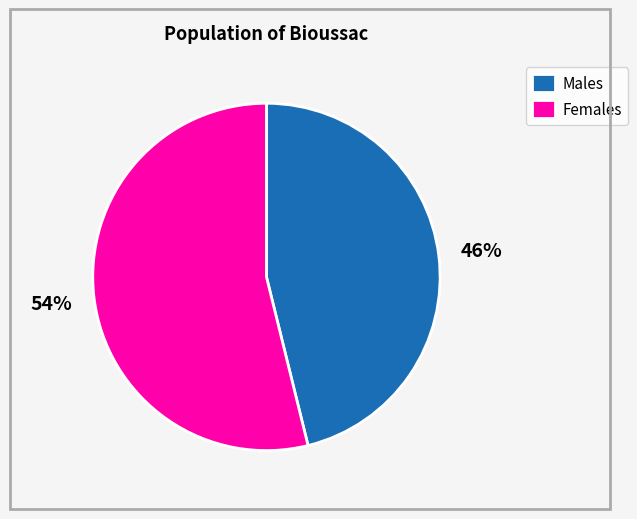

To the nearest percent, what portion does Males represent?

46%